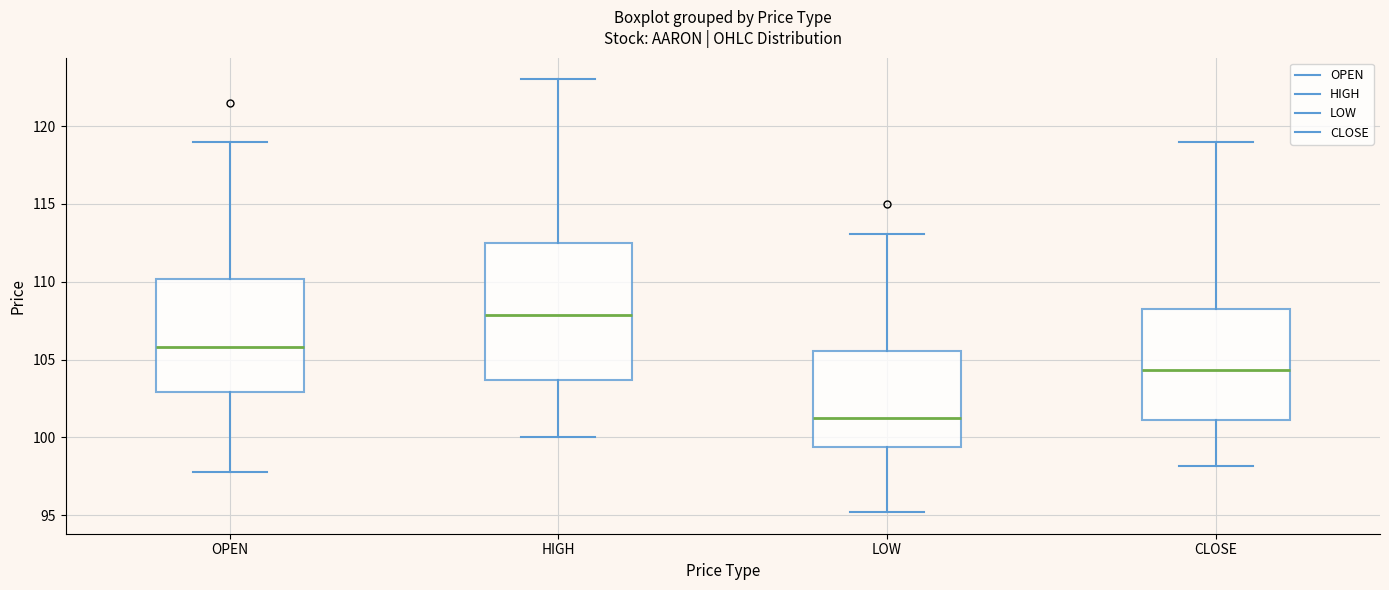

Reading left to right, transcribe this box plot: for each box, give where its median line is, the range the box spans, and where its two whiskers end, as read against the y-axis. The values are not printed on the chart, so give them approximately, as read against the axis.

OPEN: median 106.0, box 103.0 to 110.0, whiskers 98.0 to 119.0
HIGH: median 108.0, box 103.5 to 112.5, whiskers 100.0 to 123.0
LOW: median 101.5, box 99.5 to 105.5, whiskers 95.0 to 113.0
CLOSE: median 104.5, box 101.0 to 108.5, whiskers 98.0 to 119.0